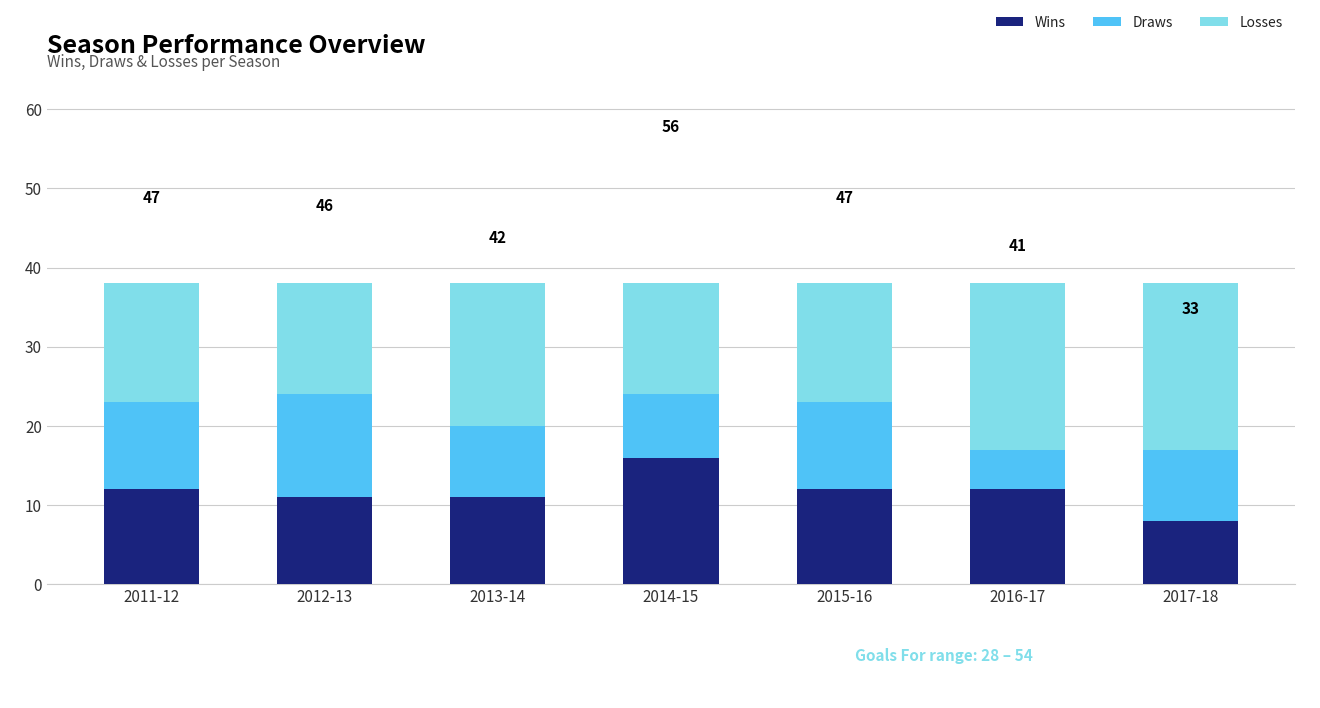

What is the sum of the Wins values at 2016-17 and 2013-14?

23